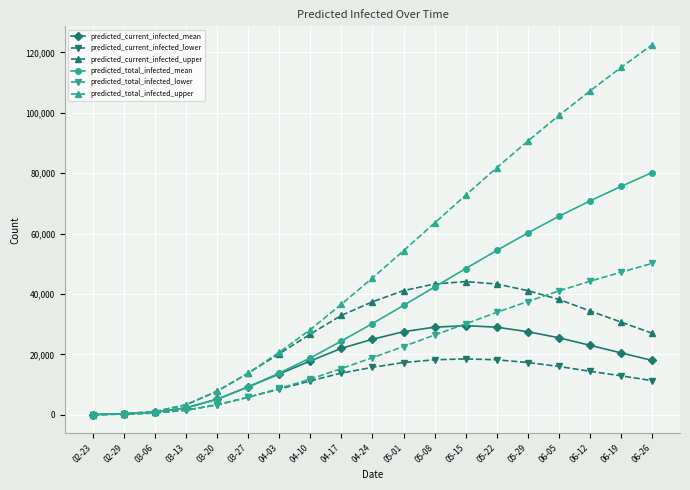

How many lines are shown in the chart?

6